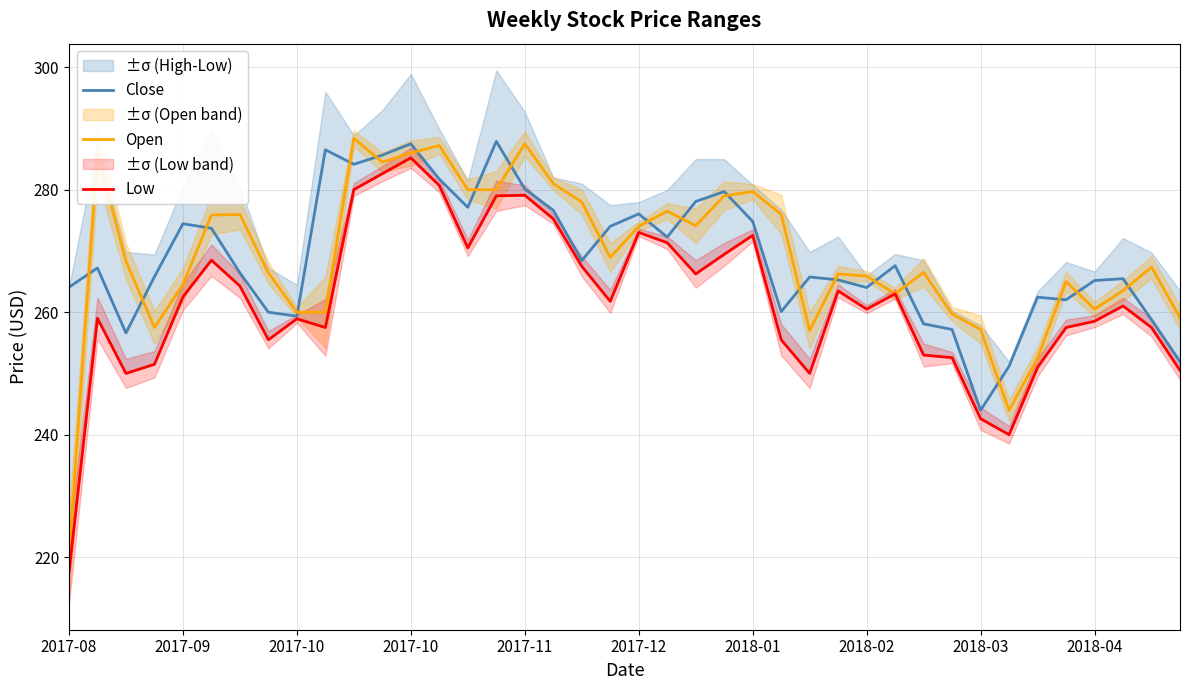

Which series changed the most between 14 and 35?

Close